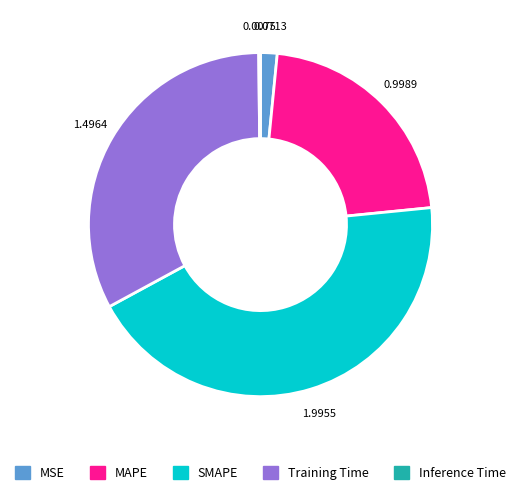

Combined, do SMAPE and MSE account for over 50%?

No